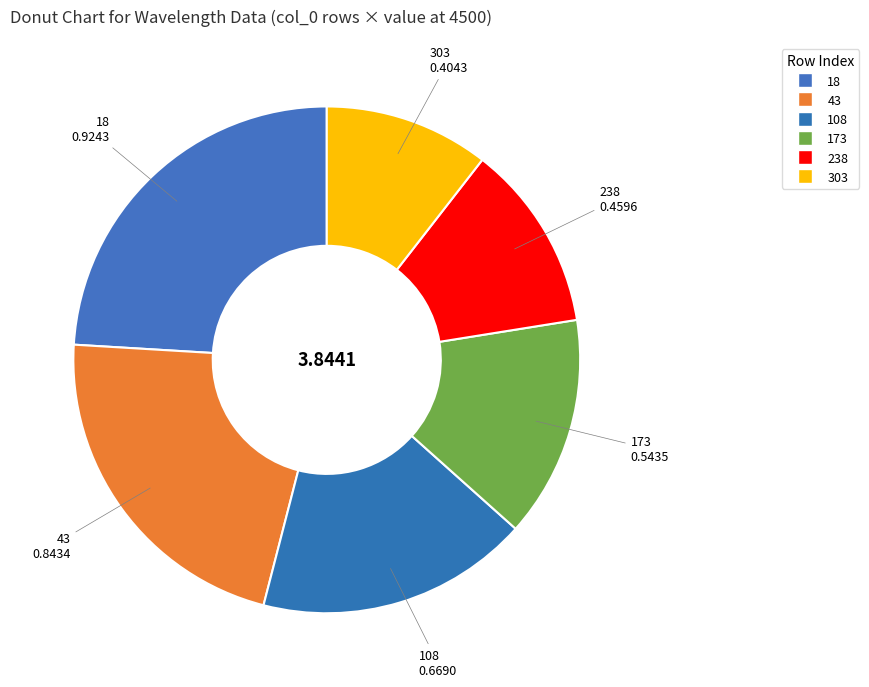

How many slices are in this pie chart?

6